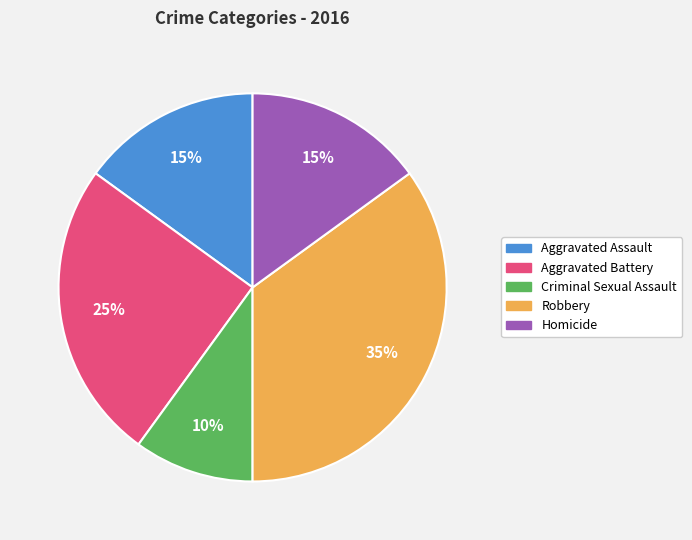

Count the number of slices in the pie.

5